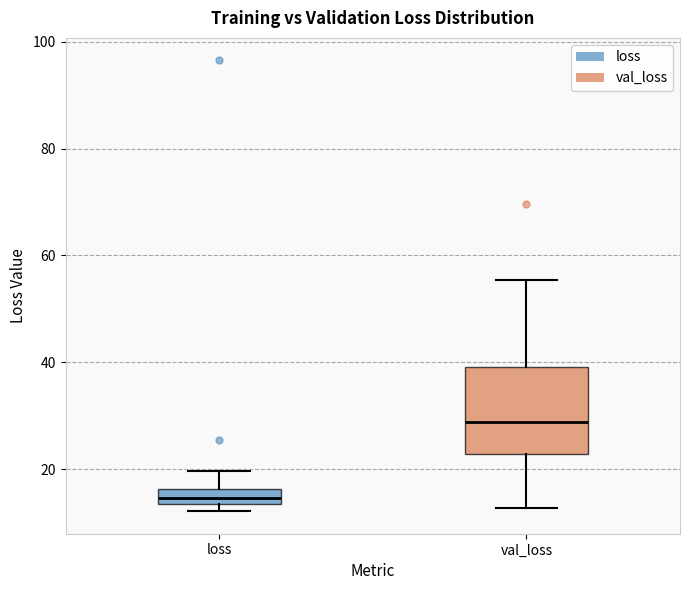

Where is the upper edge of the box for loss on the y-axis? The values are not printed on the chart, so give them approximately, as read against the axis.

16